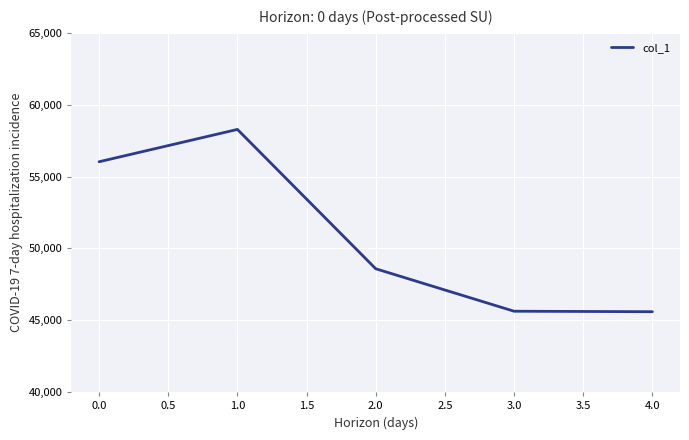

What is the average value?

50825